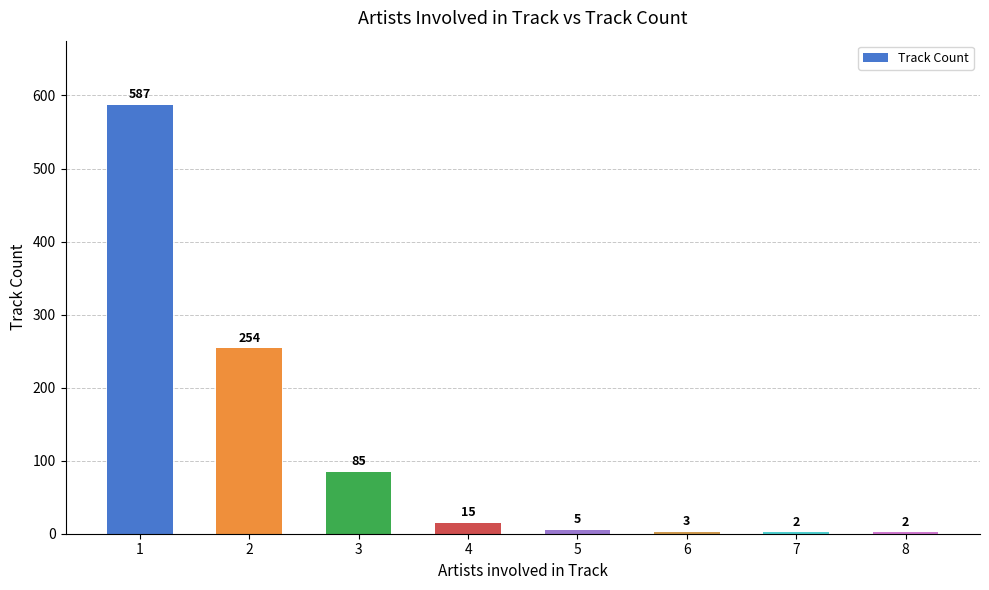

Reading right to left, what are all the values shown in this chart?

2	2	3	5	15	85	254	587